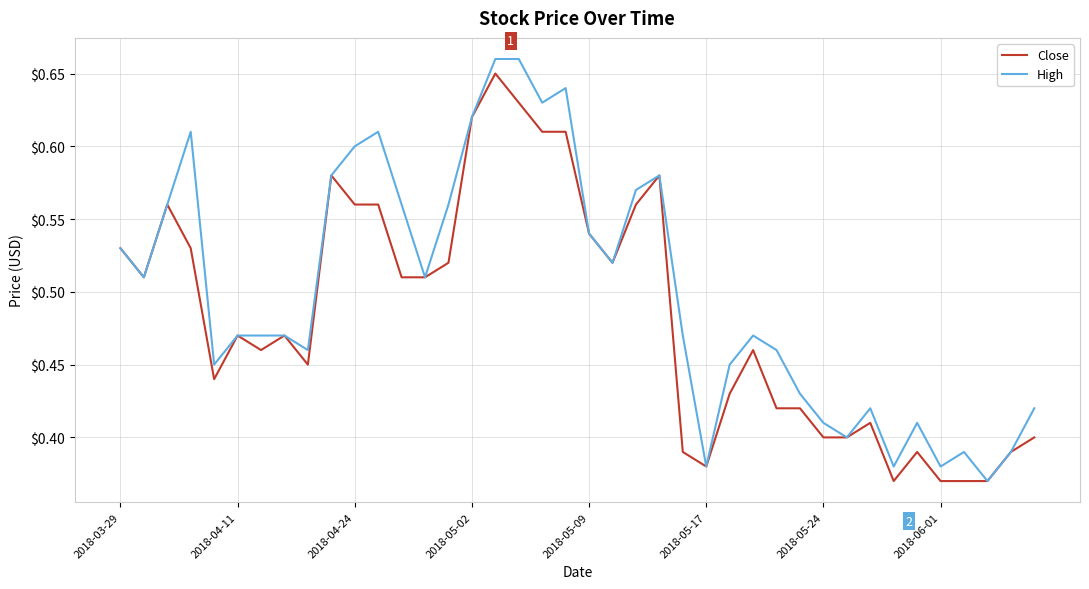

What is the difference between the second highest and minimum values in the Close series?

0.3